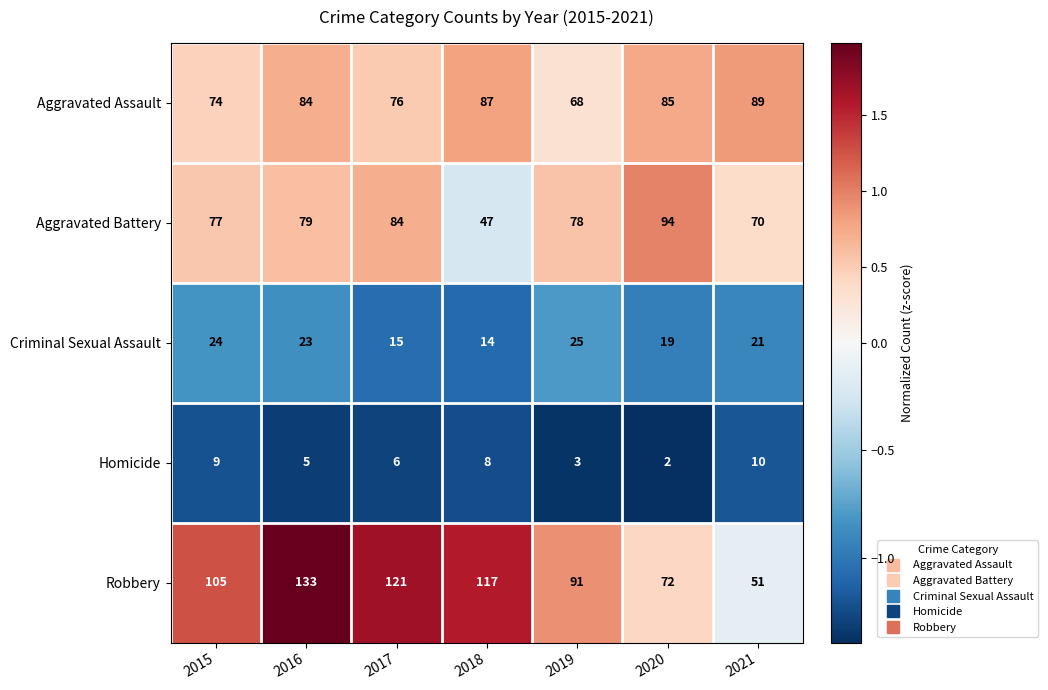

What is the minimum value for Criminal Sexual Assault?

14